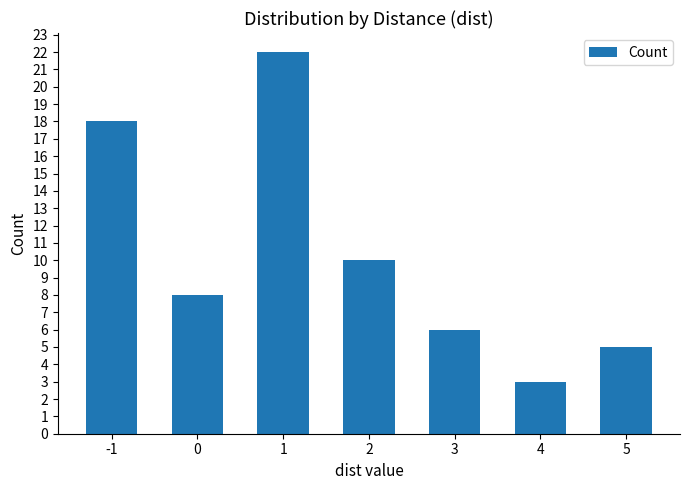

Are the bars grouped side by side (vs. stacked)?

No